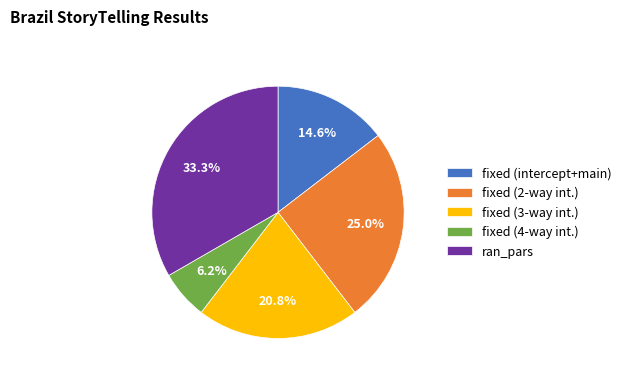

To the nearest percent, what is the average slice percentage?

20%